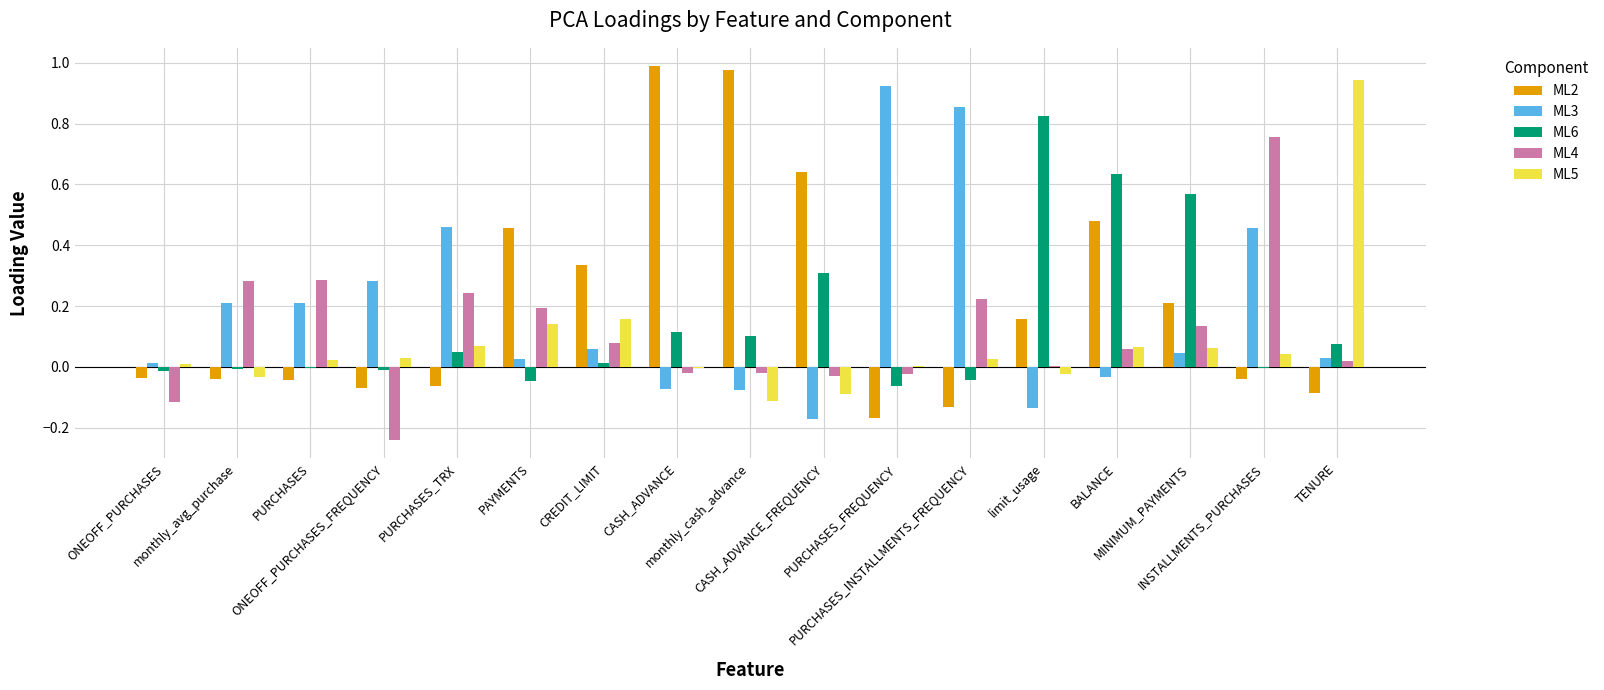

What is the spread (max minus min) of values at ONEOFF_PURCHASES_FREQUENCY?

0.5